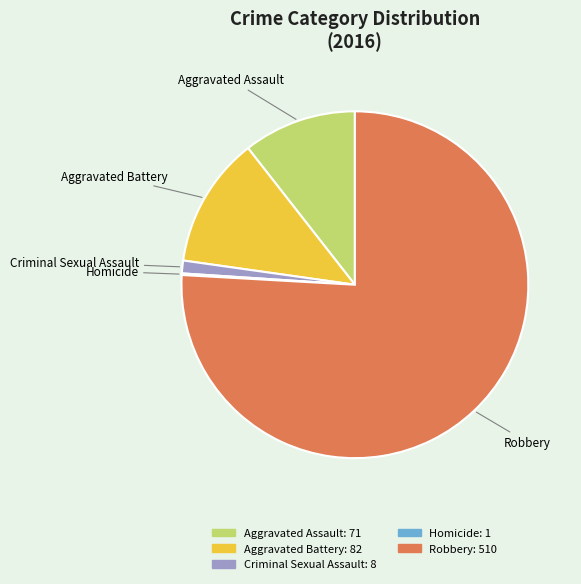

Is there any slice that represents more than half of the pie?

Yes